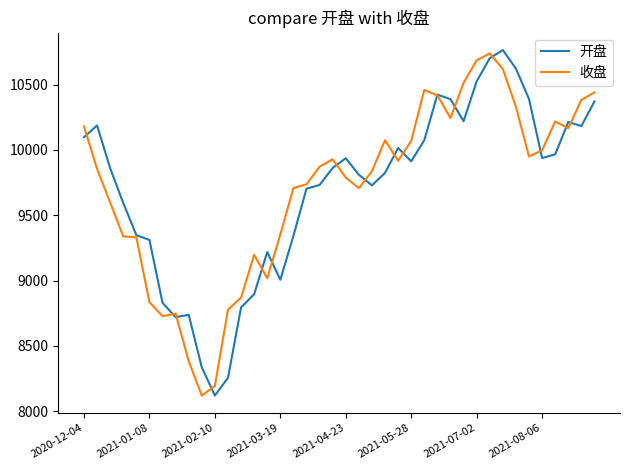

What is the highest value of the 开盘 series?

10764.8